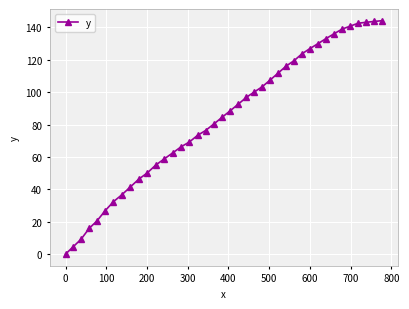

How many lines are shown in the chart?

1